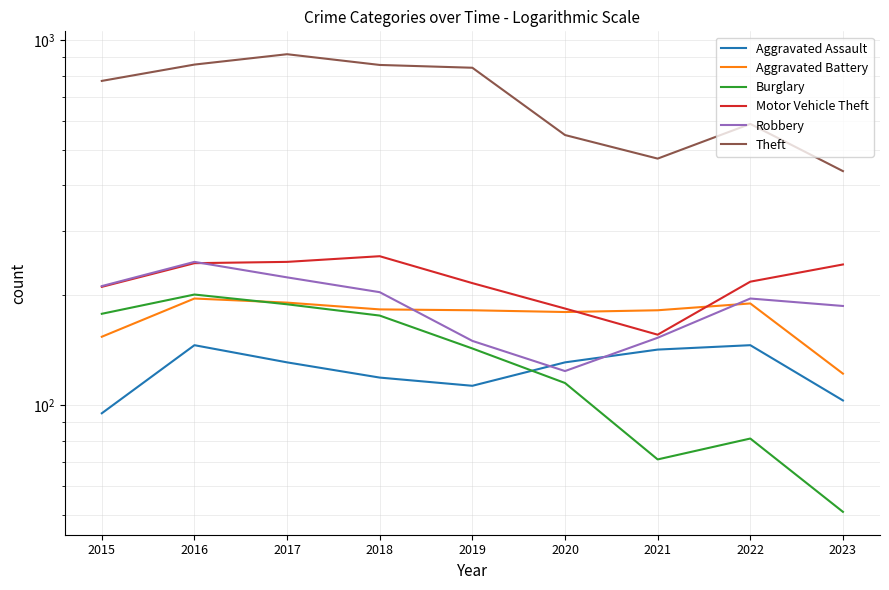

The Theft series shows 791 at 2021. True or false?

False